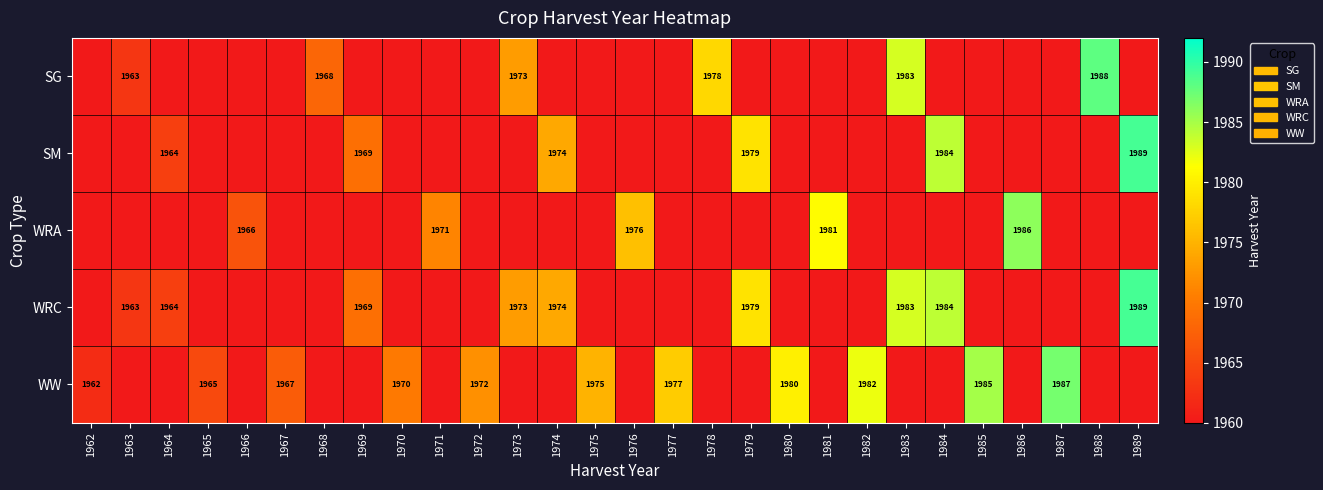

The SM series shows 1964 at 1964. True or false?

True